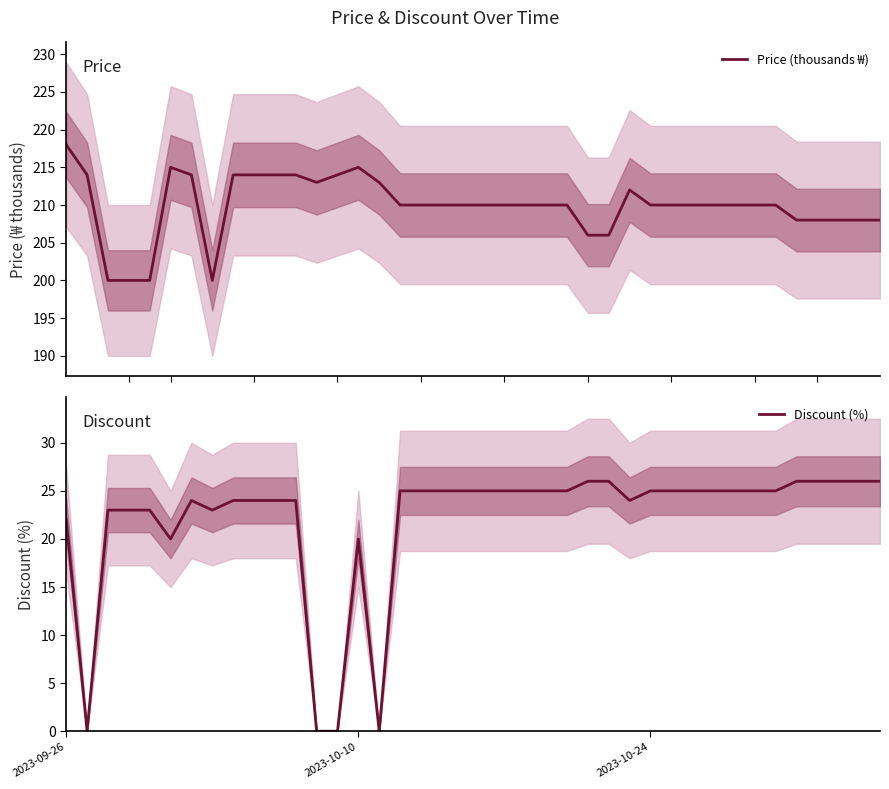

Does the chart display data point markers on the line(s)?

No